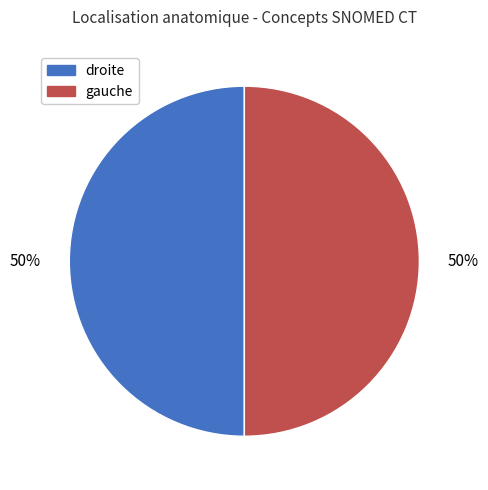

To the nearest percent, what is the average slice percentage?

50%